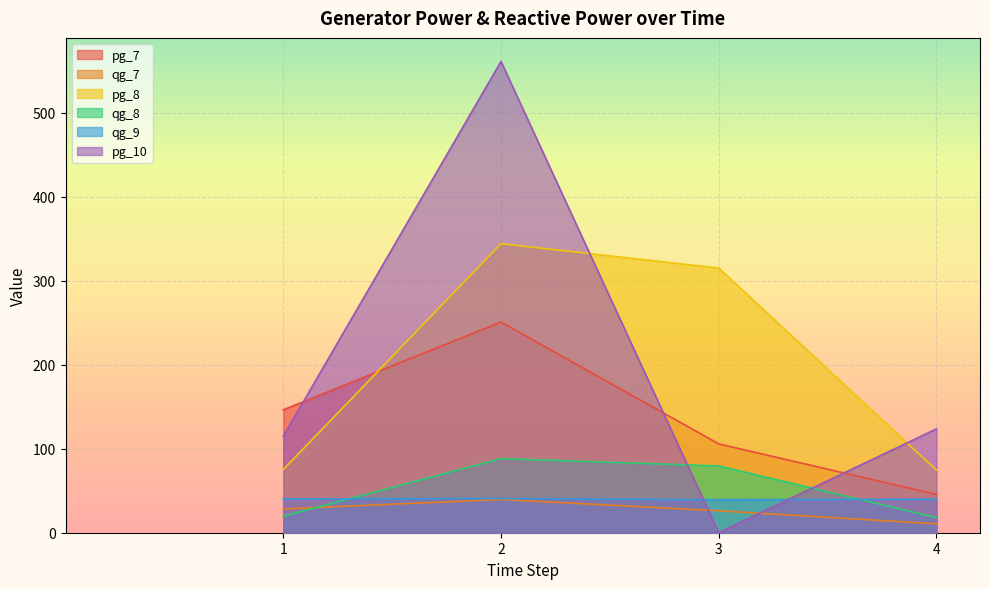

What is the minimum value for qg_8?

18.0